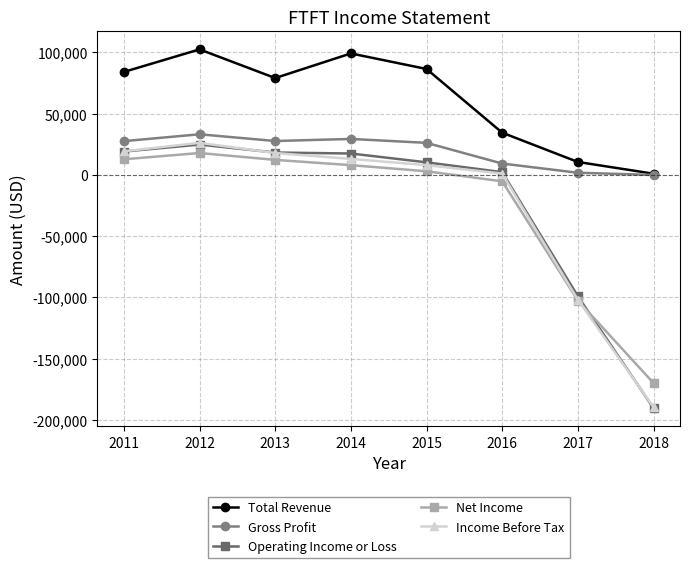

True or false: Gross Profit and Income Before Tax intersect in this chart.

False